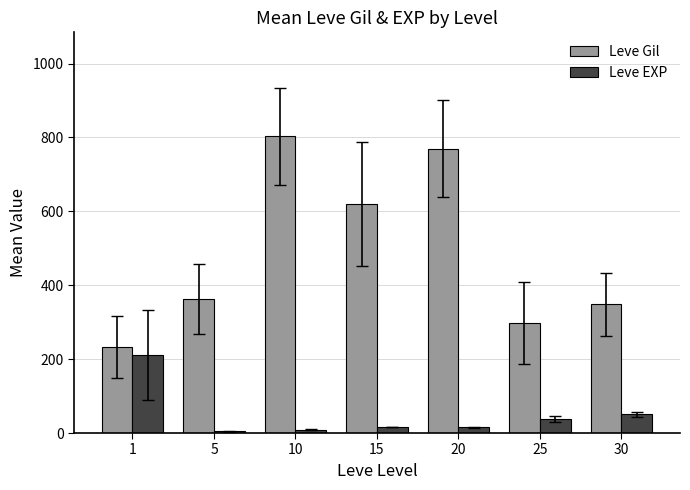

What is the value of the Leve Gil bar at the 3rd from the left?

803.3